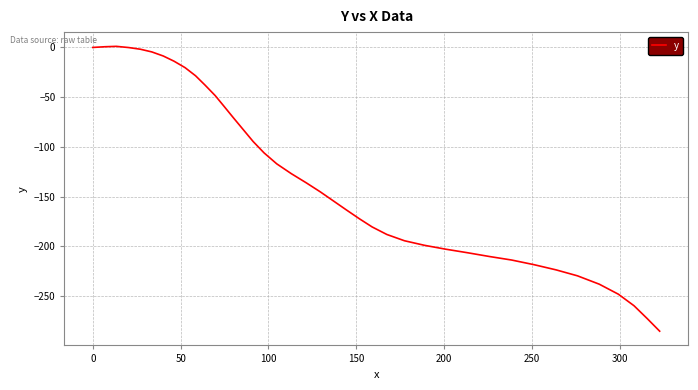

What is the minimum value shown in the chart?

-285.5